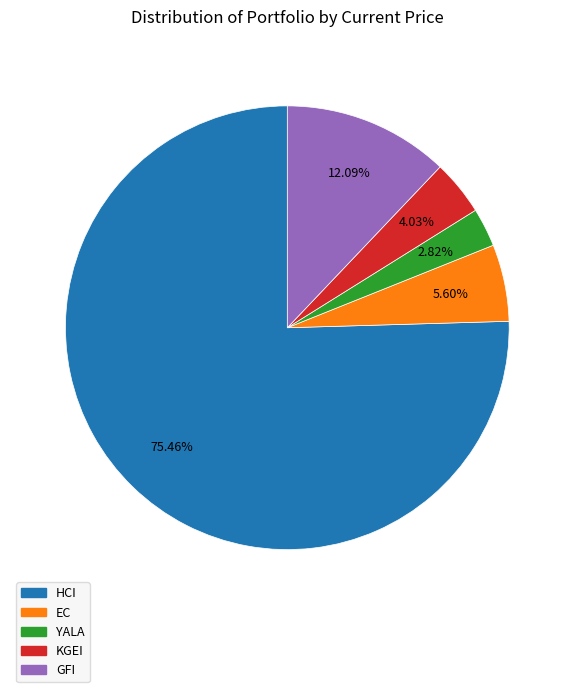

Do KGEI and GFI together represent more than half of the pie?

No